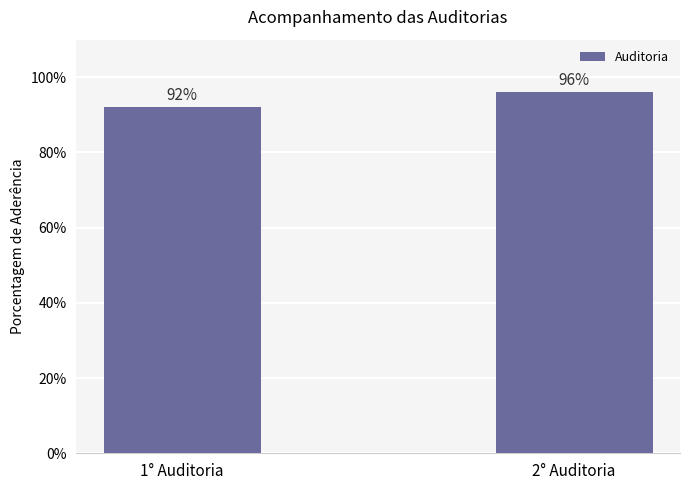

Rank the categories by value from lowest to highest.

1° Auditoria, 2° Auditoria